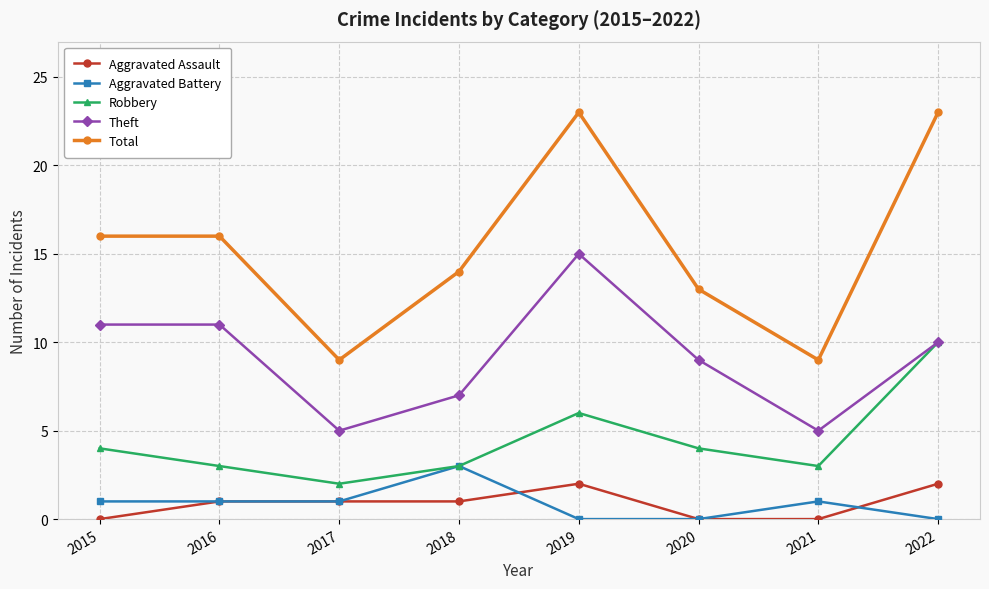

Reading left to right, transcribe all the data shown in this chart.

Aggravated Assault: 2015=0	2016=1	2017=1	2018=1	2019=2	2020=0	2021=0	2022=2
Aggravated Battery: 2015=1	2016=1	2017=1	2018=3	2019=0	2020=0	2021=1	2022=0
Robbery: 2015=4	2016=3	2017=2	2018=3	2019=6	2020=4	2021=3	2022=10
Theft: 2015=11	2016=11	2017=5	2018=7	2019=15	2020=9	2021=5	2022=10
Total: 2015=16	2016=16	2017=9	2018=14	2019=23	2020=13	2021=9	2022=23